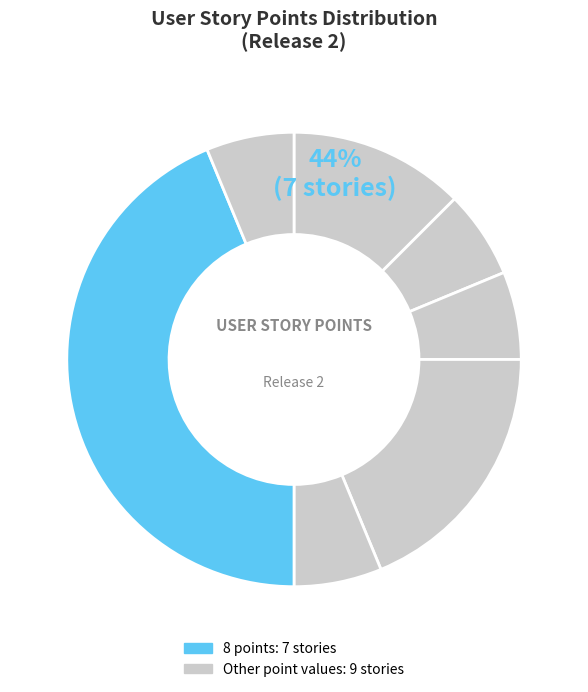

Is there a majority slice in this chart?

No